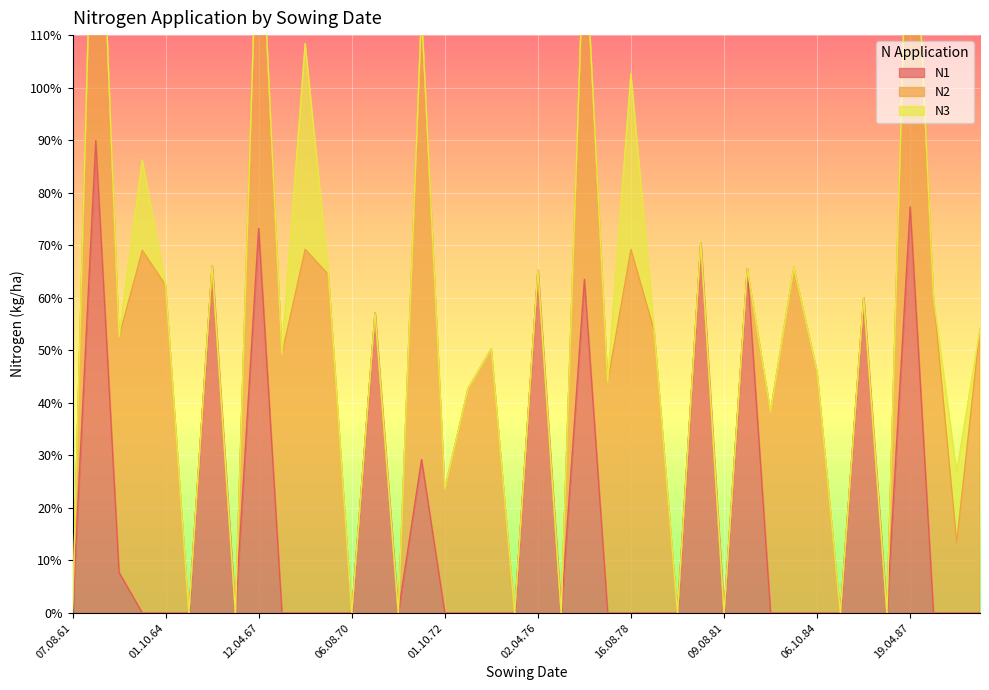

What is the highest value of the N1 series?

89.9